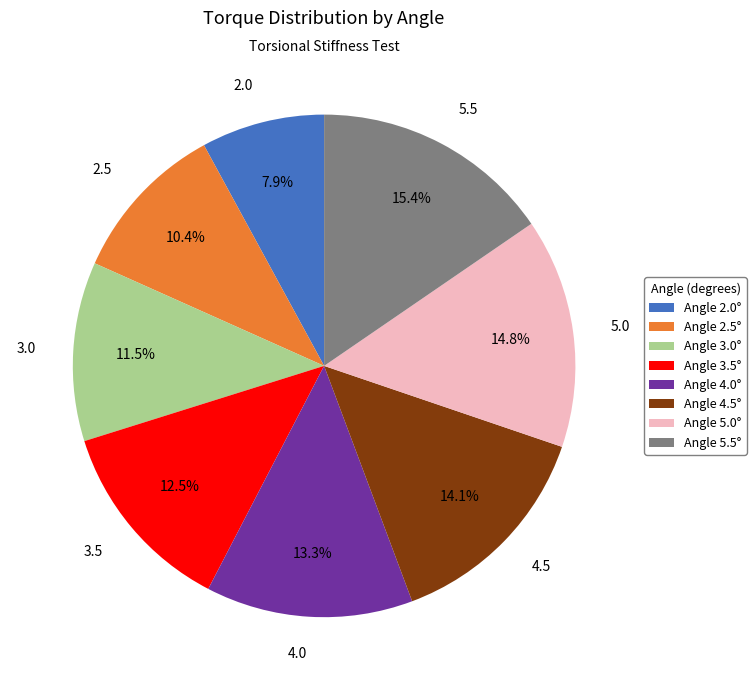

Is there any slice that represents more than half of the pie?

No